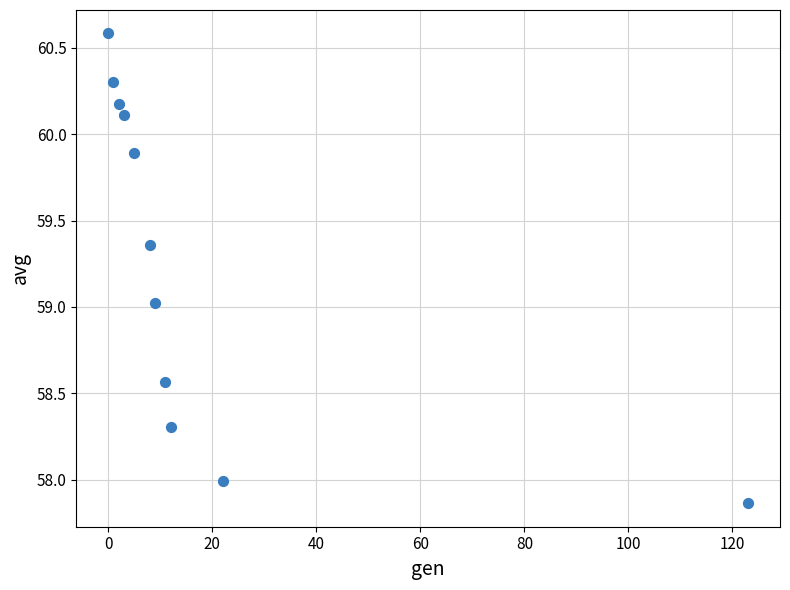

What is the range of Y values (max minus min)?

2.7